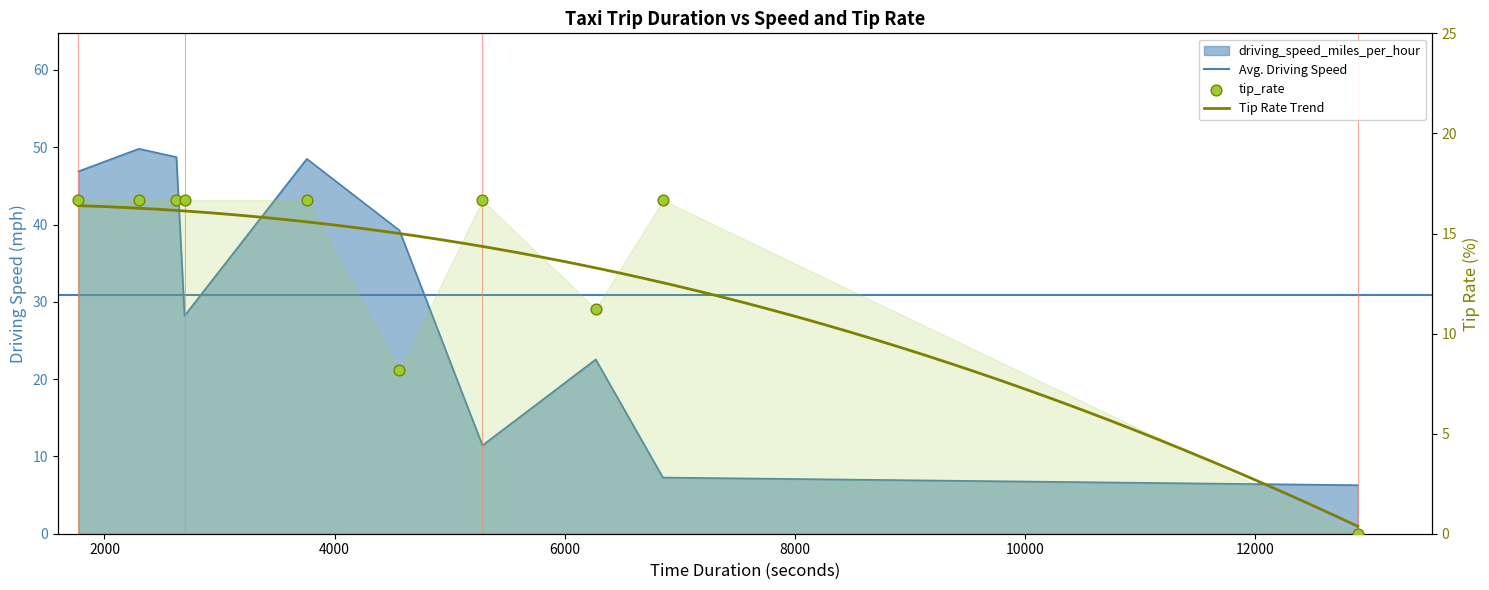

At which category is the sum across all series the highest?

2299